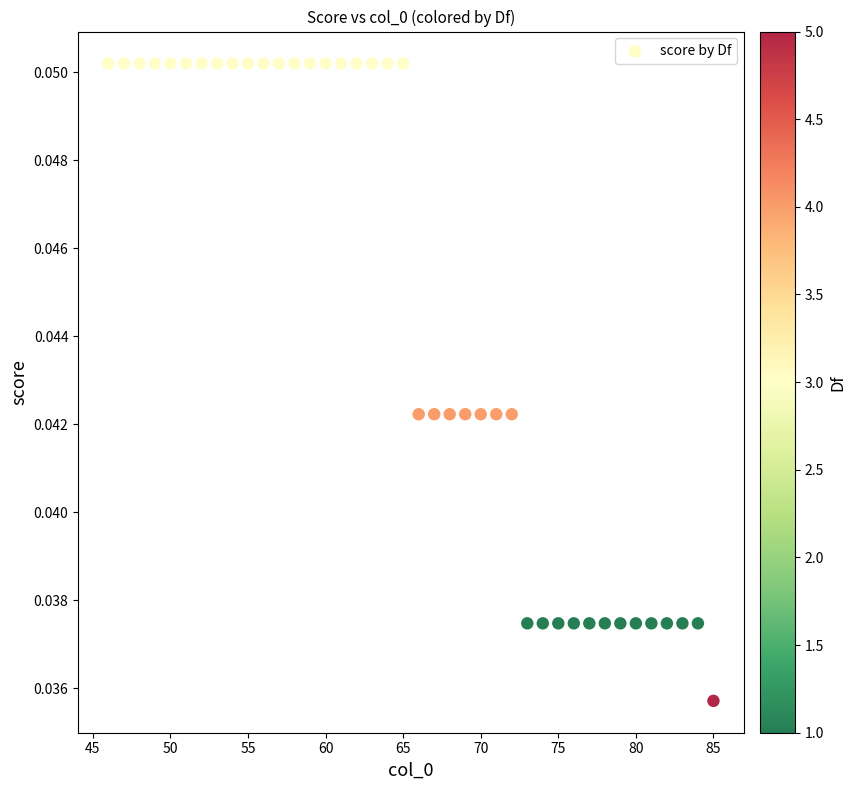

What is the range of X values (max minus min)?

39.0